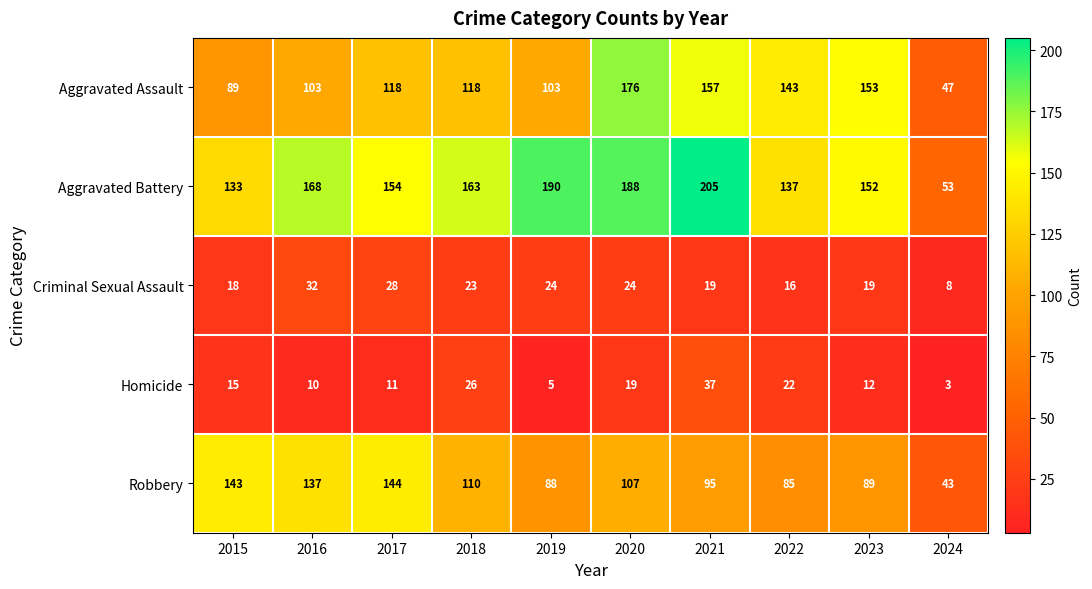

What value does the Homicide series have at 2021, to the nearest 5?

35